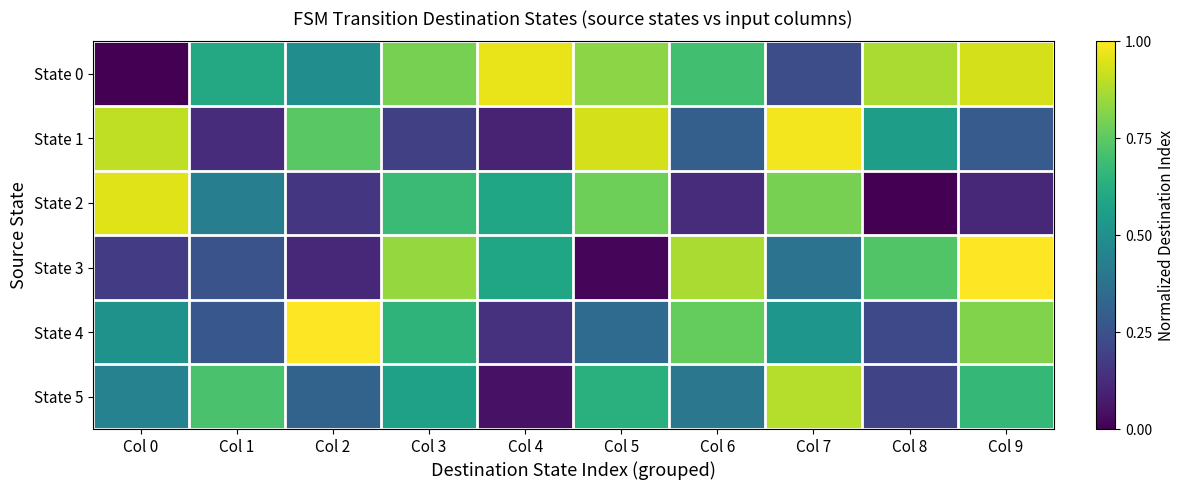

Which label corresponds to the largest value in the chart?

Col 9